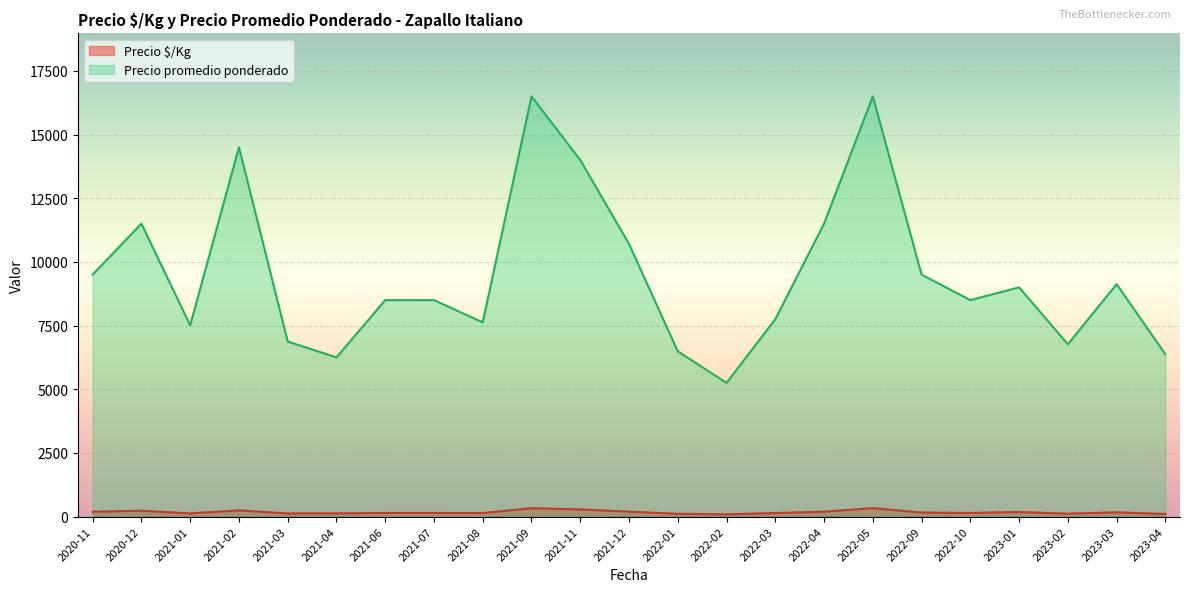

What is the spread (max minus min) of values at 2022-01?

6382.5